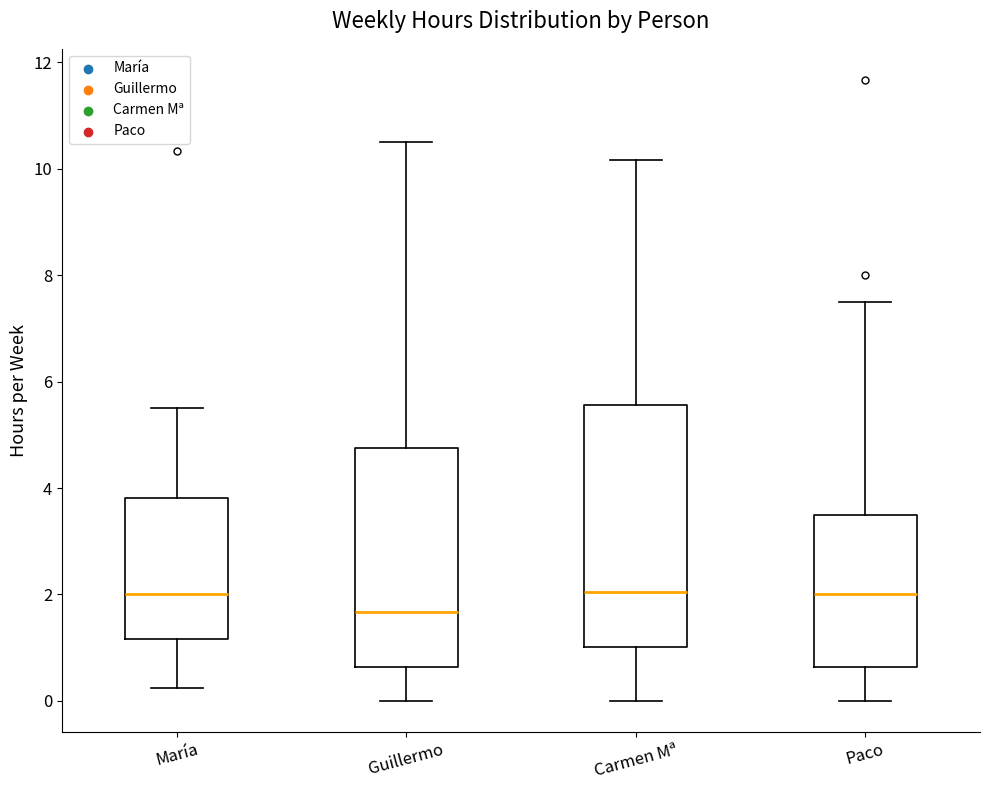

Which box is the tallest, from its lower edge to its upper edge?

Carmen Mª